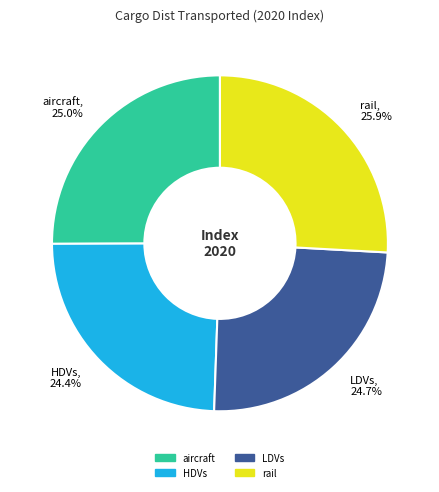

Is it true that LDVs is 14% of the pie?

False